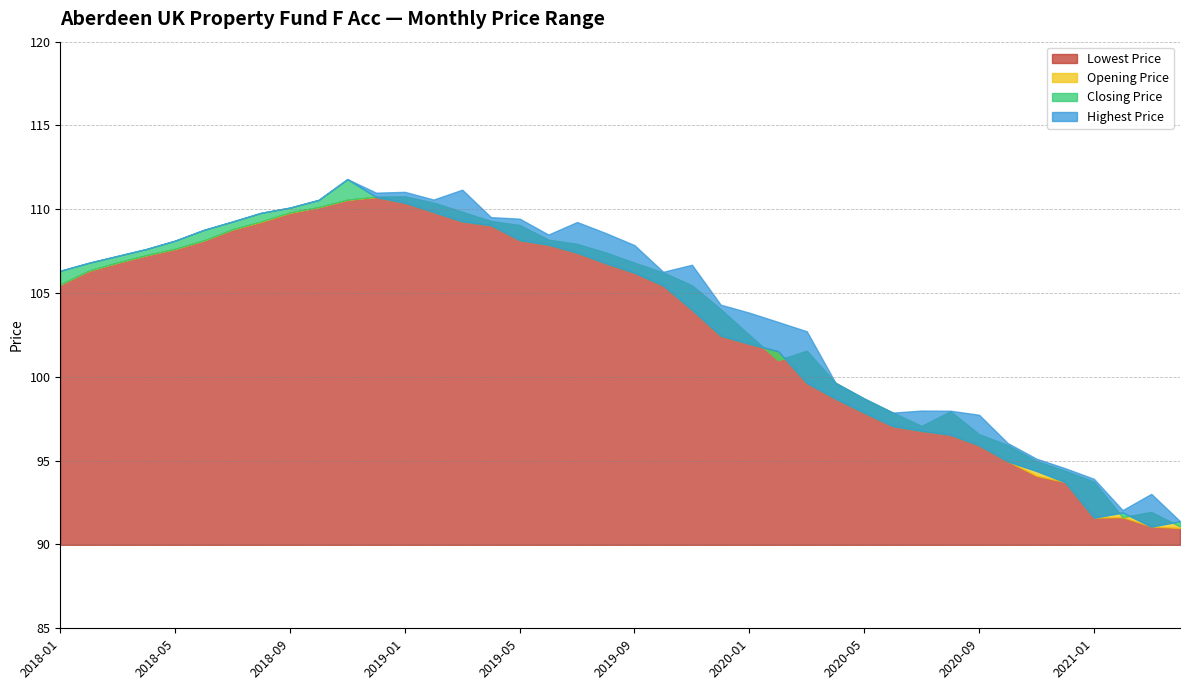

Reading left to right, transcribe all the data shown in this chart.

Lowest Price: 2018-01=105.5	2018-02=106.3	2018-03=106.8	2018-04=107.3	2018-05=107.6	2018-06=108.1	2018-07=108.8	2018-08=109.2	2018-09=109.8	2018-10=110.1	2018-11=110.6	2018-12=110.7	2019-01=110.4	2019-02=109.8	2019-03=109.3	2019-04=109.0	2019-05=108.2	2019-06=107.9	2019-07=107.4	2019-08=106.8	2019-09=106.2	2019-10=105.5	2019-11=104.0	2019-12=102.5	2020-01=102.0	2020-02=101.5	2020-03=99.6	2020-04=98.7	2020-05=97.9	2020-06=97.1	2020-07=96.8	2020-08=96.5	2020-09=95.9	2020-10=95.0	2020-11=94.1	2020-12=93.7	2021-01=91.6	2021-02=91.6	2021-03=91.1	2021-04=91.0
Opening Price: 2018-01=105.5	2018-02=106.3	2018-03=106.8	2018-04=107.3	2018-05=107.6	2018-06=108.1	2018-07=108.8	2018-08=109.3	2018-09=109.8	2018-10=110.1	2018-11=110.6	2018-12=110.8	2019-01=110.8	2019-02=110.4	2019-03=109.8	2019-04=109.3	2019-05=109.1	2019-06=108.2	2019-07=107.9	2019-08=107.4	2019-09=106.8	2019-10=106.2	2019-11=105.5	2019-12=104.0	2020-01=102.5	2020-02=101.0	2020-03=101.6	2020-04=99.7	2020-05=98.7	2020-06=97.9	2020-07=97.1	2020-08=98.0	2020-09=96.6	2020-10=95.9	2020-11=95.0	2020-12=94.4	2021-01=93.8	2021-02=91.6	2021-03=91.9	2021-04=91.1
Closing Price: 2018-01=106.3	2018-02=106.8	2018-03=107.2	2018-04=107.6	2018-05=108.1	2018-06=108.8	2018-07=109.3	2018-08=109.8	2018-09=110.1	2018-10=110.6	2018-11=111.8	2018-12=110.7	2019-01=110.4	2019-02=109.8	2019-03=109.3	2019-04=109.0	2019-05=108.2	2019-06=107.9	2019-07=107.4	2019-08=106.8	2019-09=106.2	2019-10=105.5	2019-11=104.0	2019-12=102.5	2020-01=102.0	2020-02=101.5	2020-03=99.6	2020-04=98.7	2020-05=97.9	2020-06=97.1	2020-07=96.8	2020-08=96.5	2020-09=95.9	2020-10=95.0	2020-11=94.4	2020-12=93.7	2021-01=91.6	2021-02=91.9	2021-03=91.1	2021-04=91.4
Highest Price: 2018-01=106.3	2018-02=106.8	2018-03=107.2	2018-04=107.6	2018-05=108.1	2018-06=108.8	2018-07=109.3	2018-08=109.8	2018-09=110.1	2018-10=110.6	2018-11=111.8	2018-12=111.0	2019-01=111.0	2019-02=110.6	2019-03=111.2	2019-04=109.5	2019-05=109.4	2019-06=108.5	2019-07=109.2	2019-08=108.6	2019-09=107.9	2019-10=106.3	2019-11=106.7	2019-12=104.3	2020-01=103.8	2020-02=103.3	2020-03=102.7	2020-04=99.7	2020-05=98.7	2020-06=97.9	2020-07=98.0	2020-08=98.0	2020-09=97.7	2020-10=96.0	2020-11=95.1	2020-12=94.5	2021-01=93.9	2021-02=92.0	2021-03=93.0	2021-04=91.4